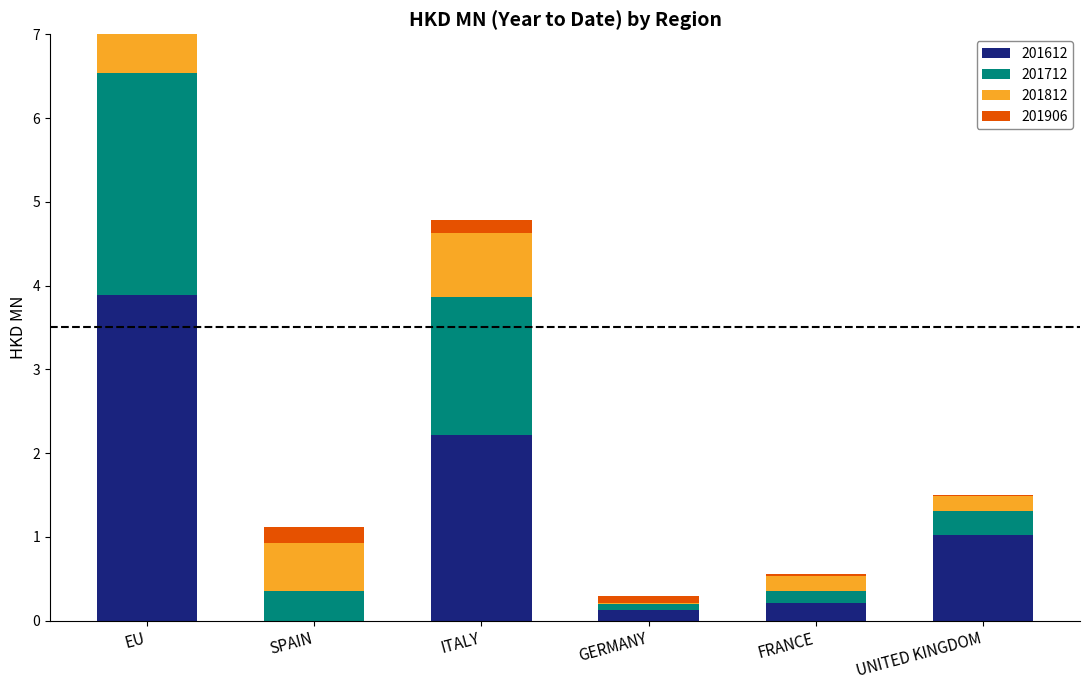

Count the number of data series in this chart.

4